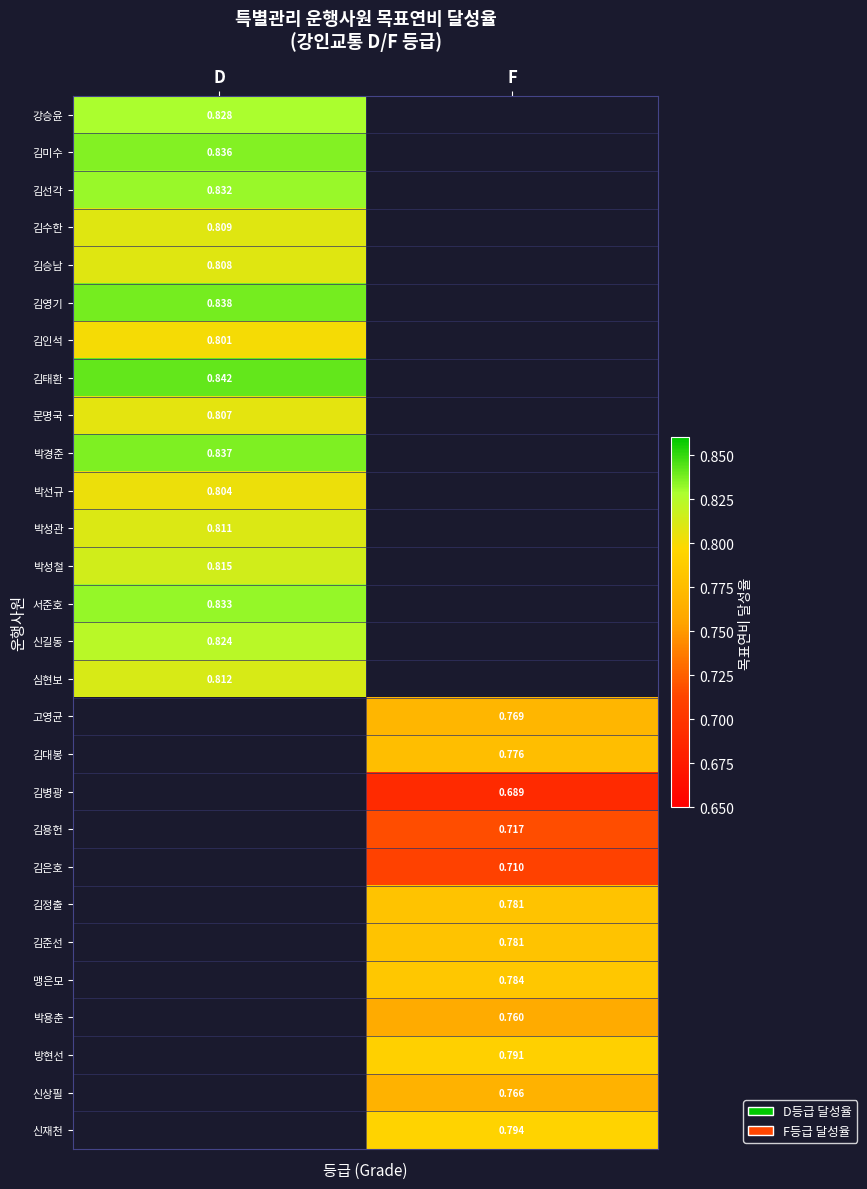

Is it true that 김수한 equals 0.8 at D?

True